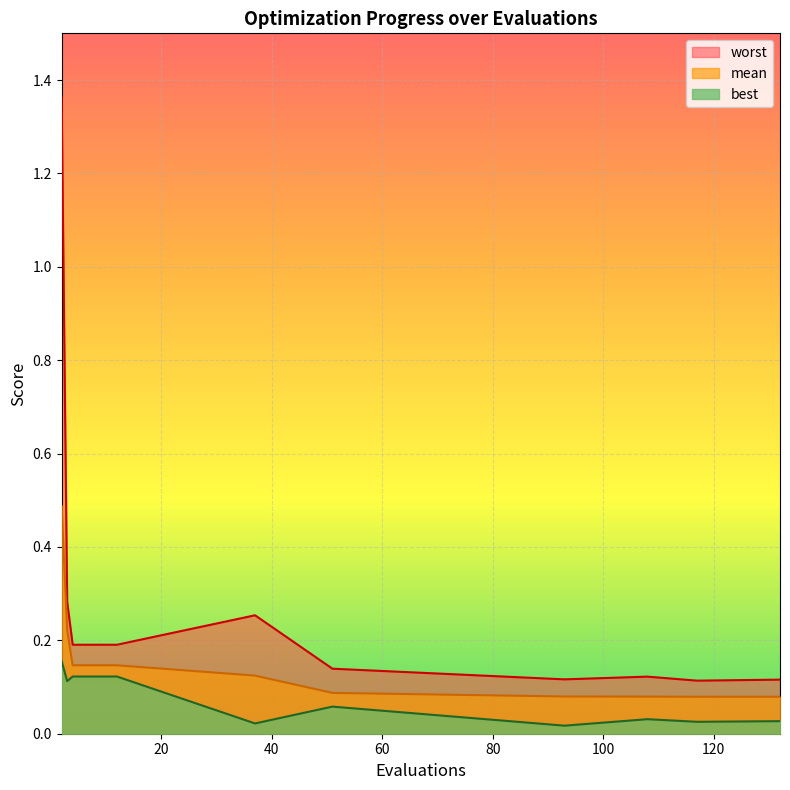

What is the difference between the highest and lowest values at 4?

0.1